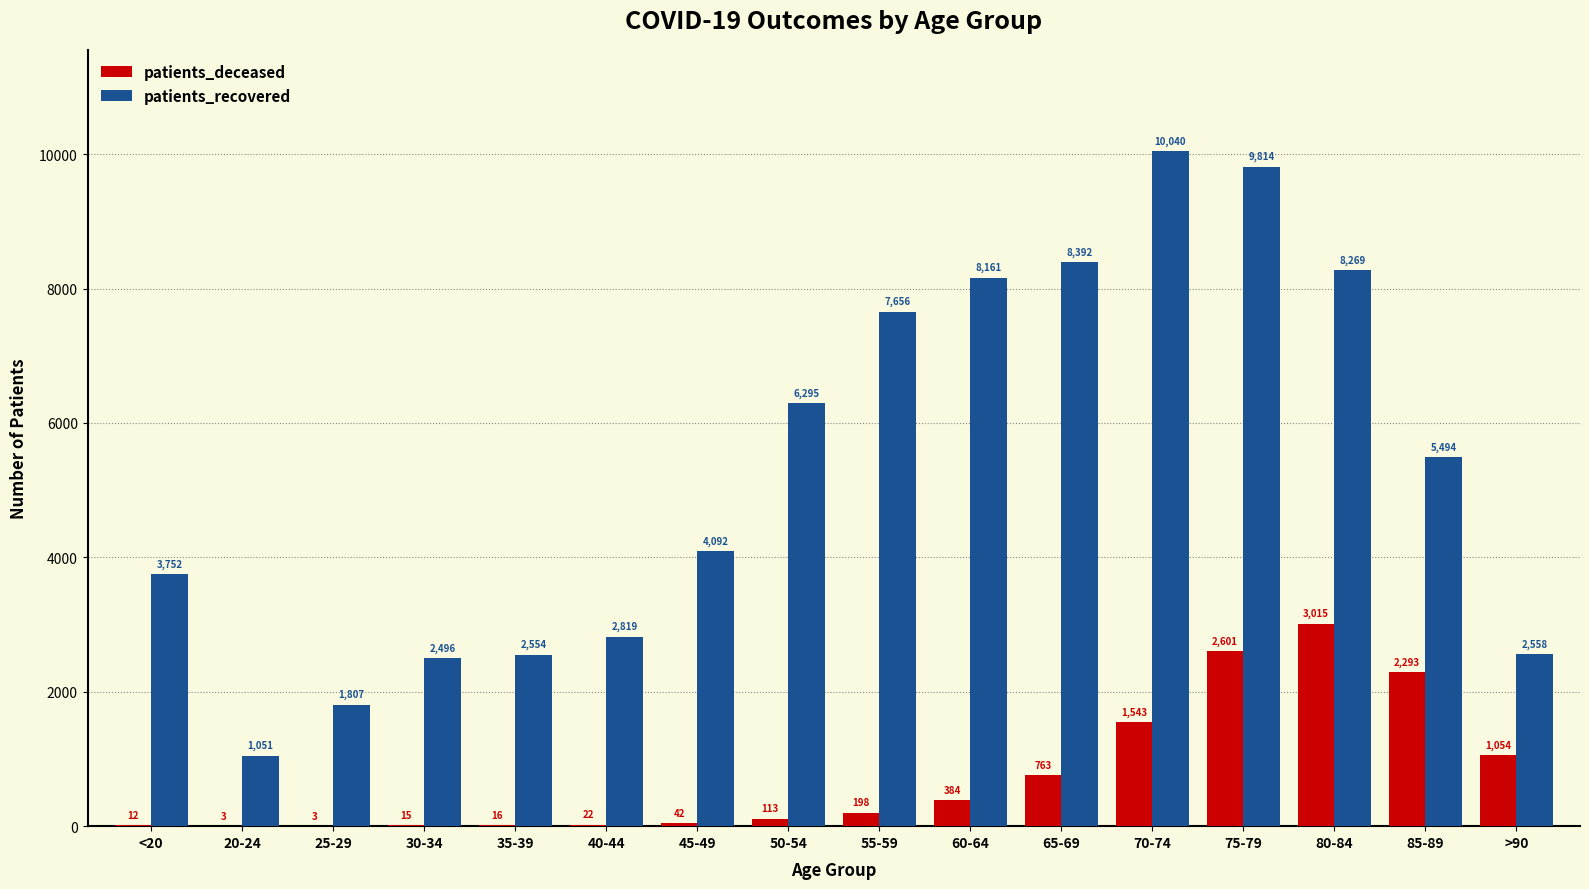

At which category does the chart reach its peak across all series?

70-74